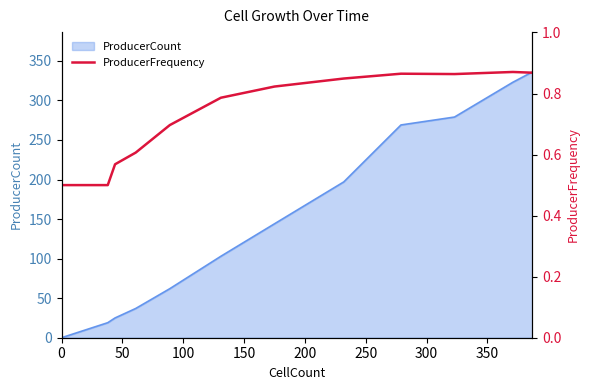

How many interior local valleys (lower than both neighbors) does the data have?

1